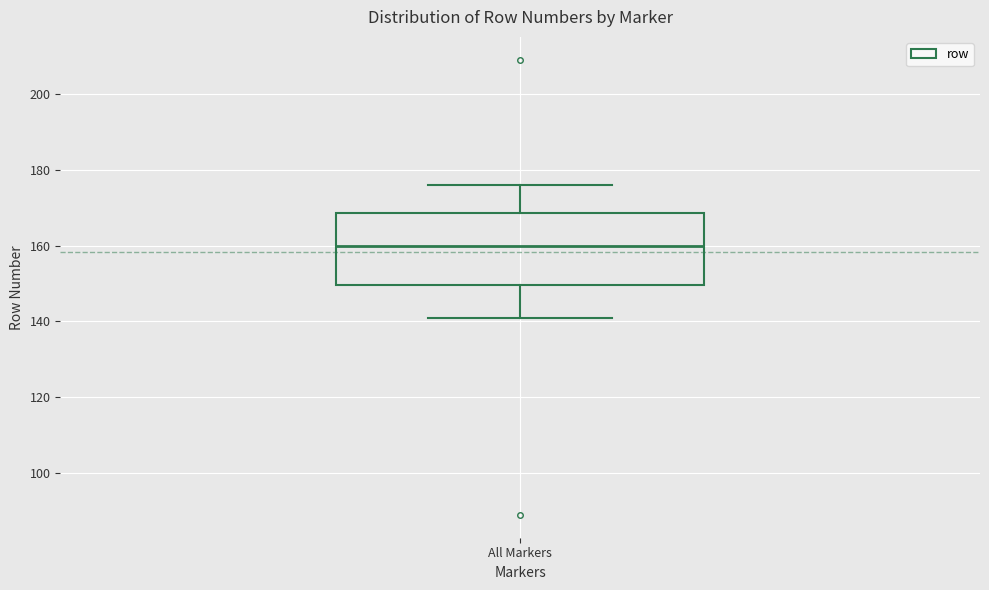

Read this box plot against the y-axis: the position of the median line, the range covered by the box, and the ends of both whiskers. The values are not printed on the chart, so give them approximately, as read against the axis.

median 160, box 150 to 168, whiskers 142 to 176